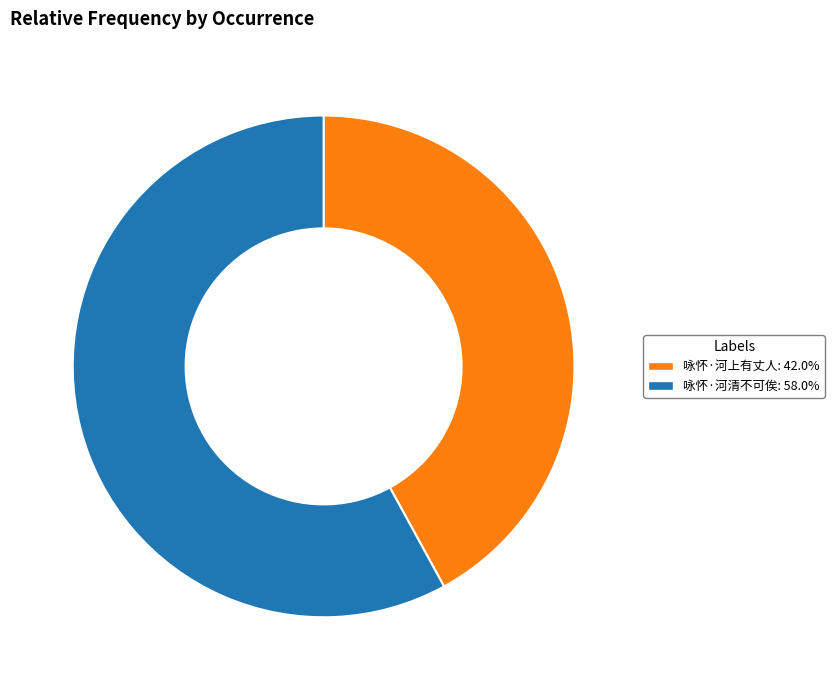

Is there any slice that represents more than half of the pie?

Yes